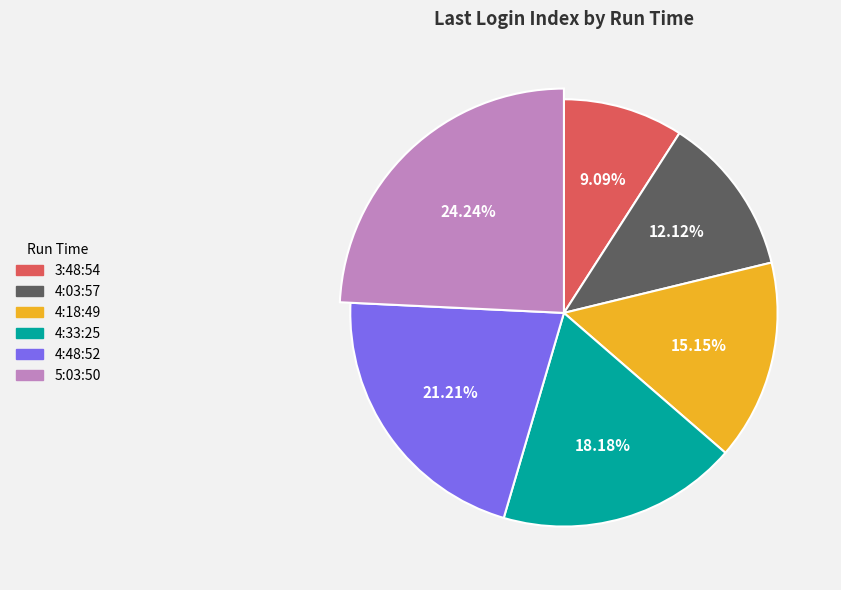

True or false: 4:18:49 accounts for 21% of the total.

False